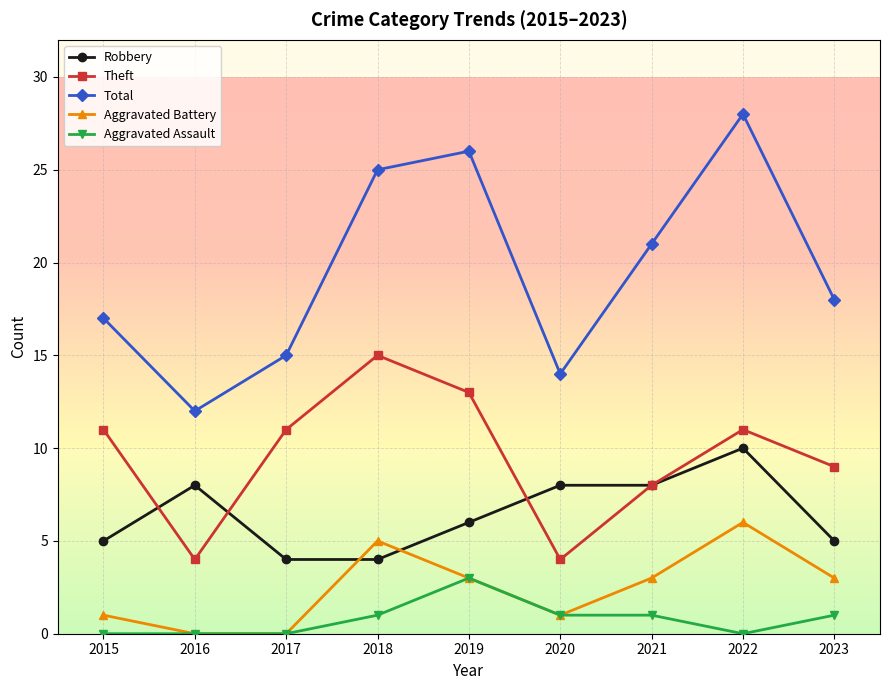

What is the maximum value for Aggravated Battery?

6